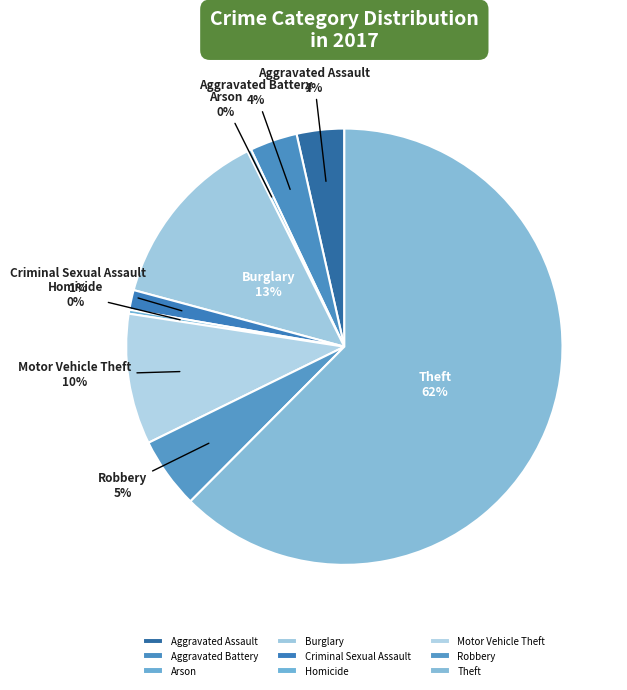

How many slices are in this pie chart?

9